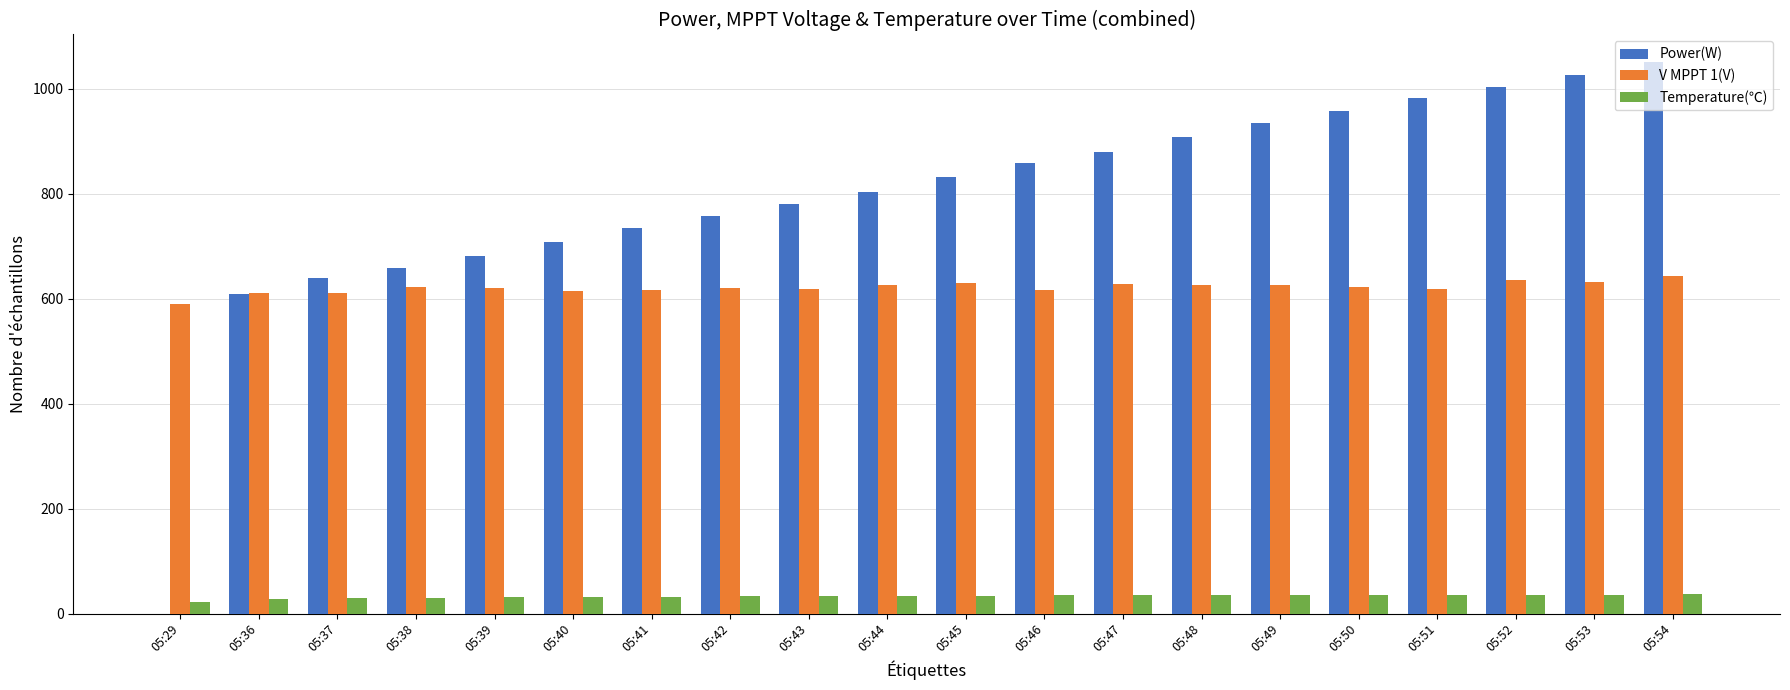

Is it true that Temperature(℃) equals 36.4 at 05:54?

True